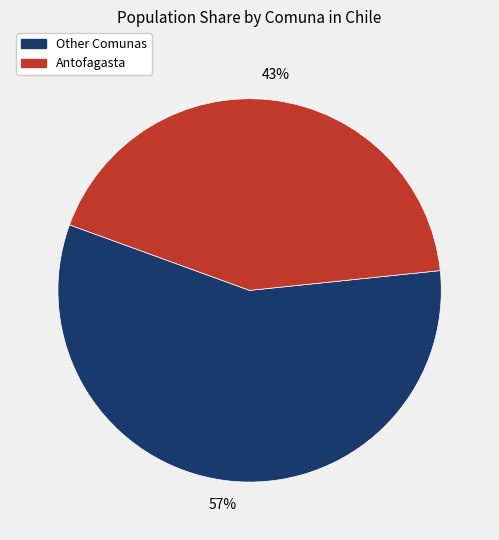

To the nearest percent, what is the difference between the largest and smallest slice percentages?

14%